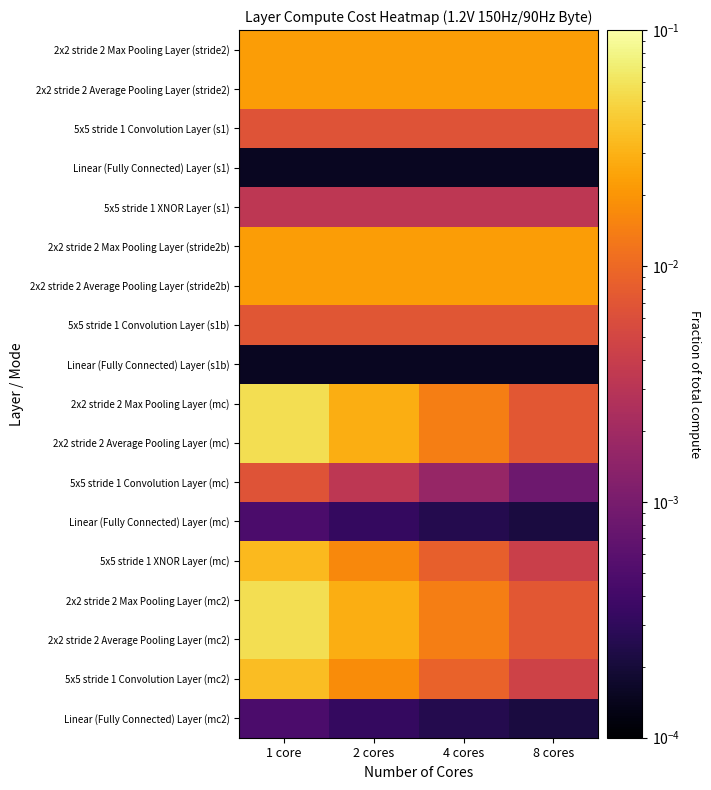

List the series in order of their peak value, highest first.

2x2 stride 2 Max Pooling Layer (mc), 2x2 stride 2 Average Pooling Layer (mc), 2x2 stride 2 Max Pooling Layer (mc2), 2x2 stride 2 Average Pooling Layer (mc2), 5x5 stride 1 Convolution Layer (mc2), 5x5 stride 1 XNOR Layer (mc), 2x2 stride 2 Max Pooling Layer (stride2), 2x2 stride 2 Average Pooling Layer (stride2), 2x2 stride 2 Max Pooling Layer (stride2b), 2x2 stride 2 Average Pooling Layer (stride2b), 5x5 stride 1 Convolution Layer (s1b), 5x5 stride 1 Convolution Layer (mc), 5x5 stride 1 Convolution Layer (s1), 5x5 stride 1 XNOR Layer (s1), Linear (Fully Connected) Layer (mc), Linear (Fully Connected) Layer (mc2), Linear (Fully Connected) Layer (s1), Linear (Fully Connected) Layer (s1b)